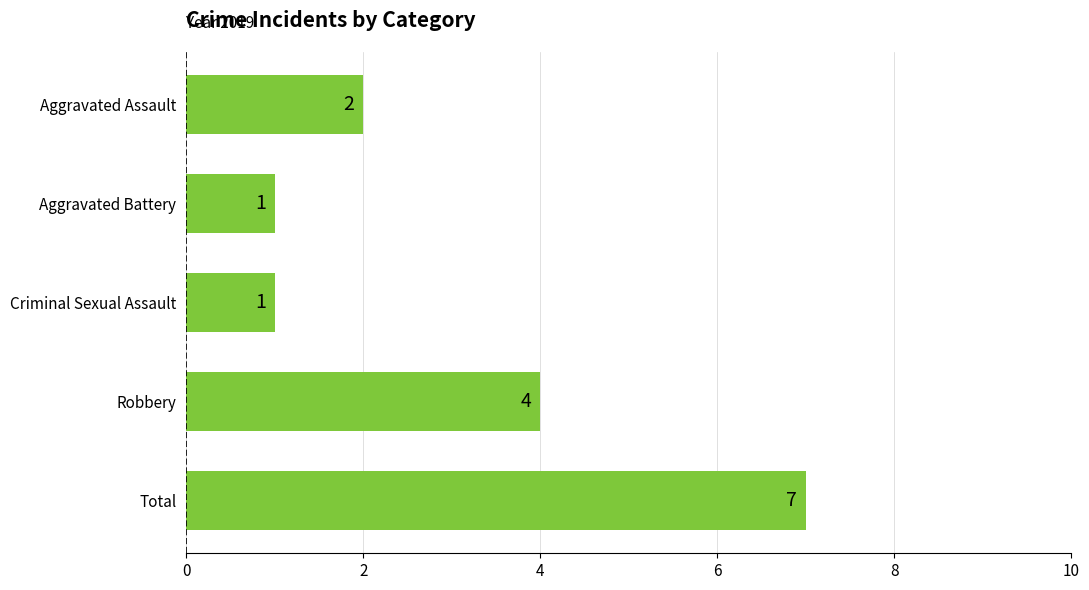

Between Total and Robbery, which is larger?

Total